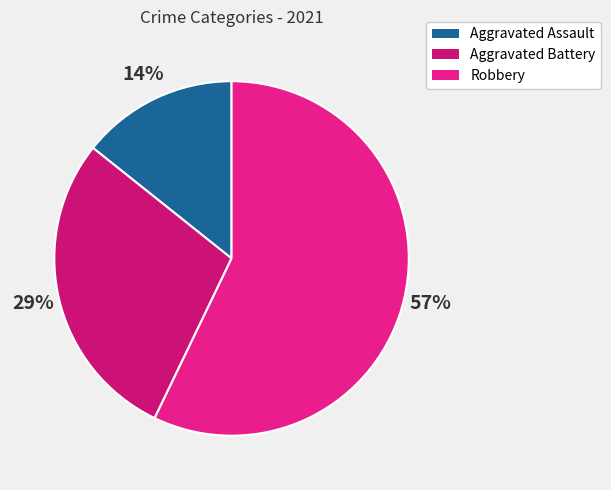

Is there a majority slice in this chart?

Yes